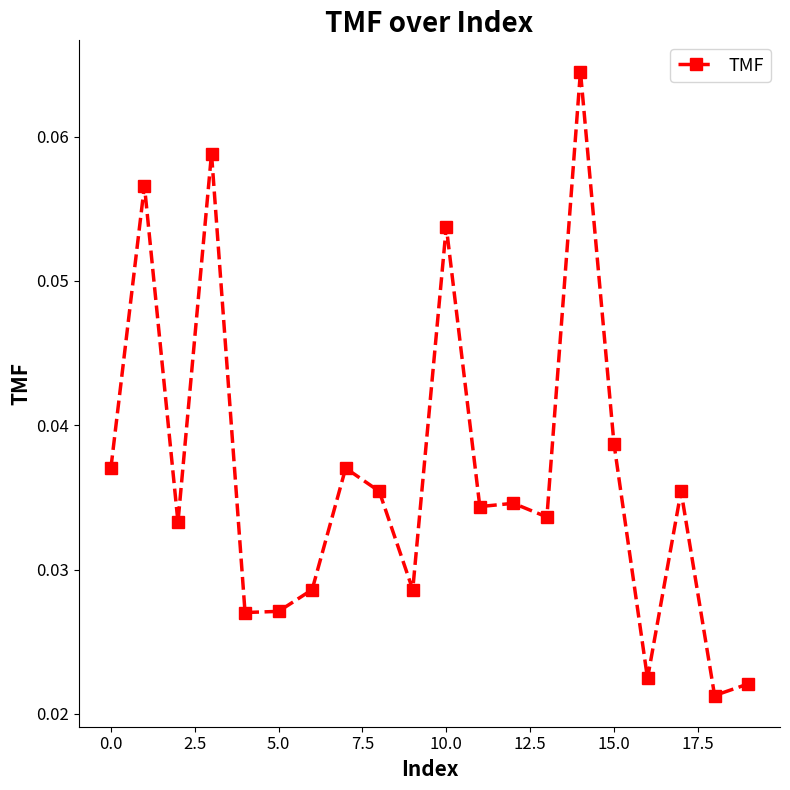

How many values are between 0 and 1?

20